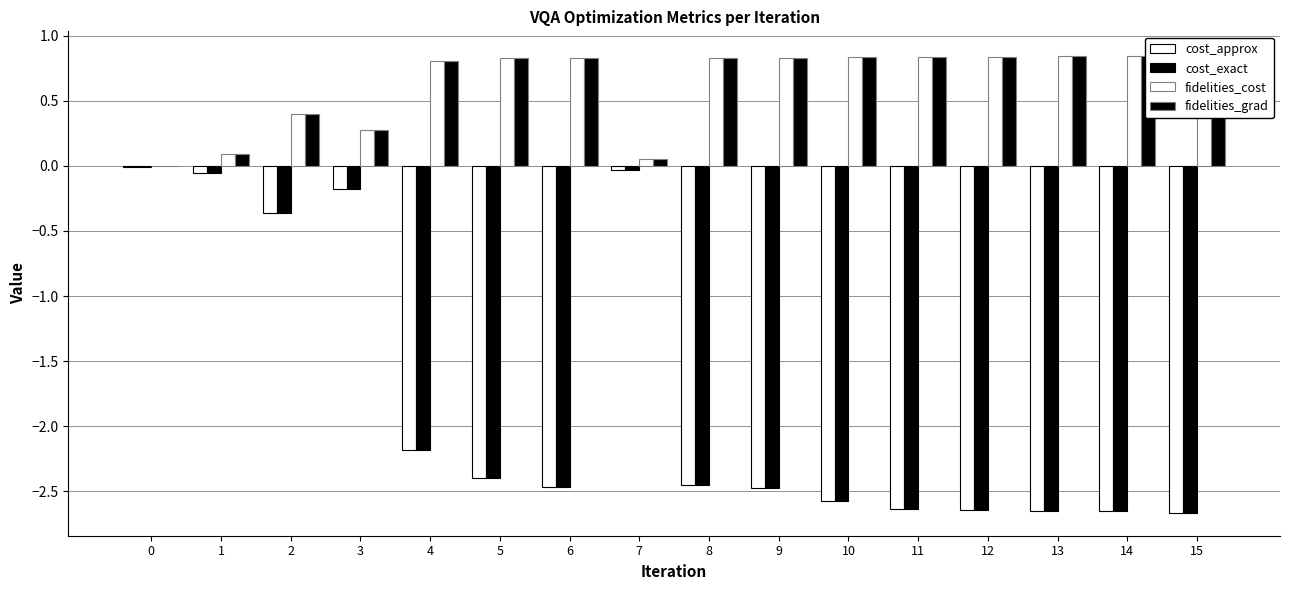

Reading left to right, what are all the values shown in this chart?

cost_approx: -0.0	-0.1	-0.4	-0.2	-2.2	-2.4	-2.5	-0.0	-2.5	-2.5	-2.6	-2.6	-2.6	-2.7	-2.7	-2.7
cost_exact: -0.0	-0.1	-0.4	-0.2	-2.2	-2.4	-2.5	-0.0	-2.5	-2.5	-2.6	-2.6	-2.6	-2.7	-2.7	-2.7
fidelities_cost: 0.0	0.1	0.4	0.3	0.8	0.8	0.8	0.1	0.8	0.8	0.8	0.8	0.8	0.8	0.8	0.9
fidelities_grad: 0.0	0.1	0.4	0.3	0.8	0.8	0.8	0.1	0.8	0.8	0.8	0.8	0.8	0.8	0.8	0.9